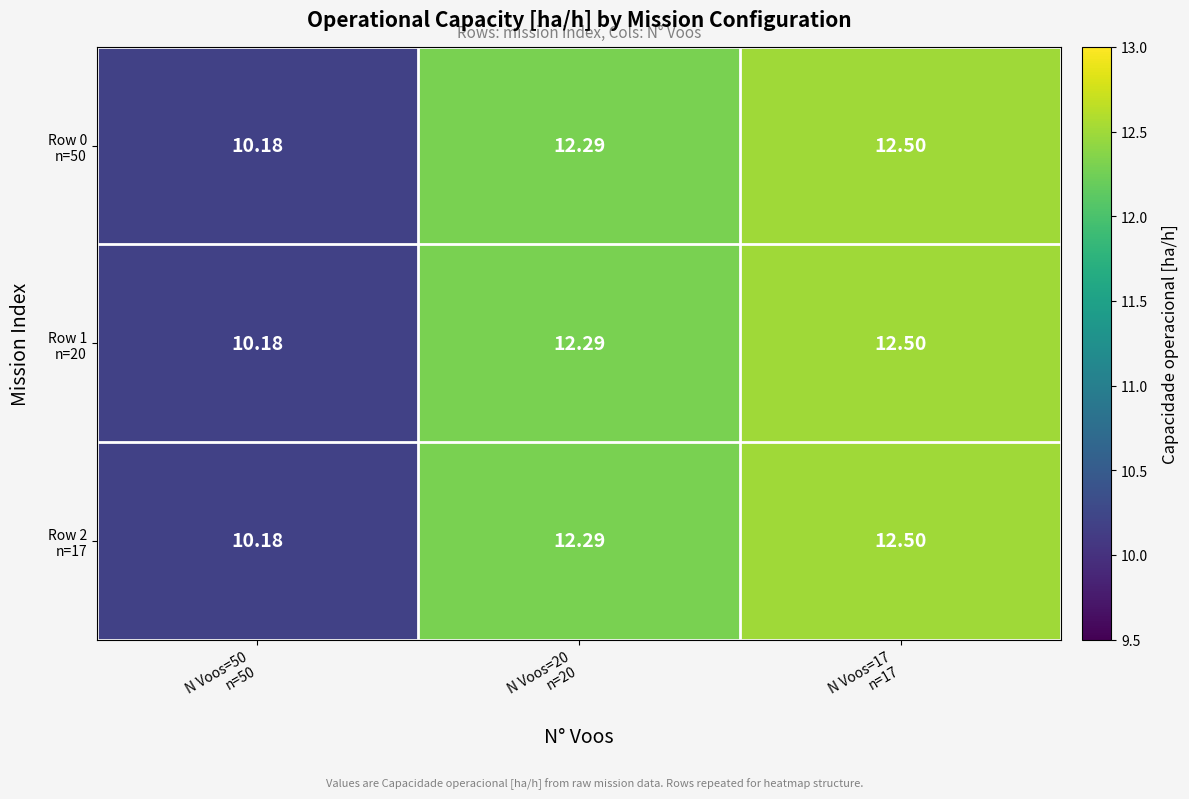

Which series has the widest spread of values?

Row 0 n=50